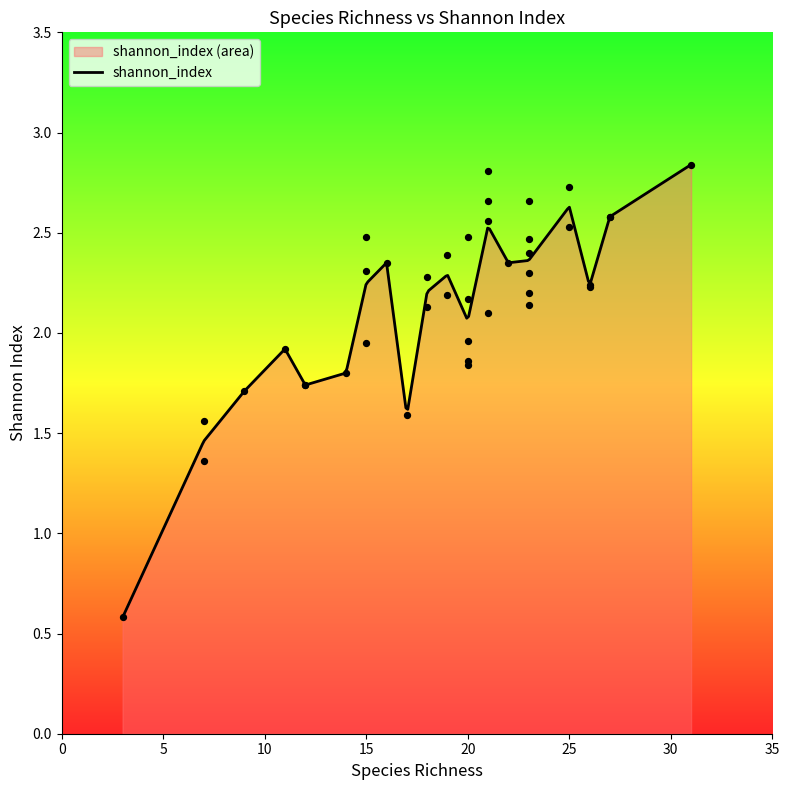

What is the change in value from 12 to 17?

-0.1